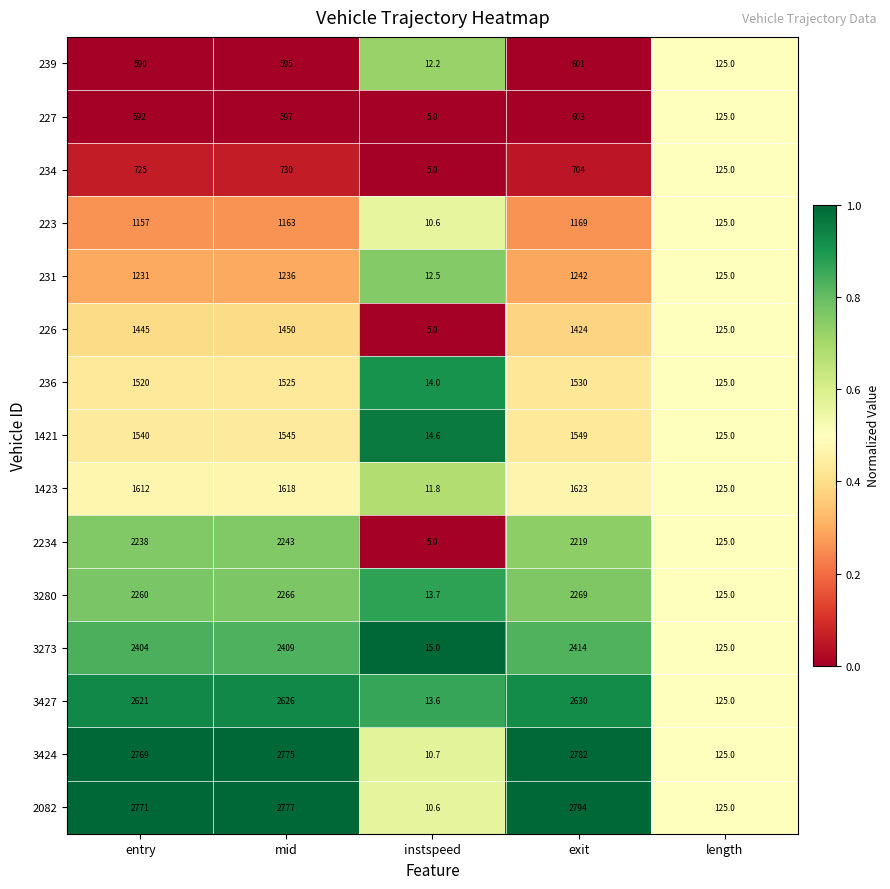

What is the difference between the second highest and minimum values in the 223 series?

1152.4